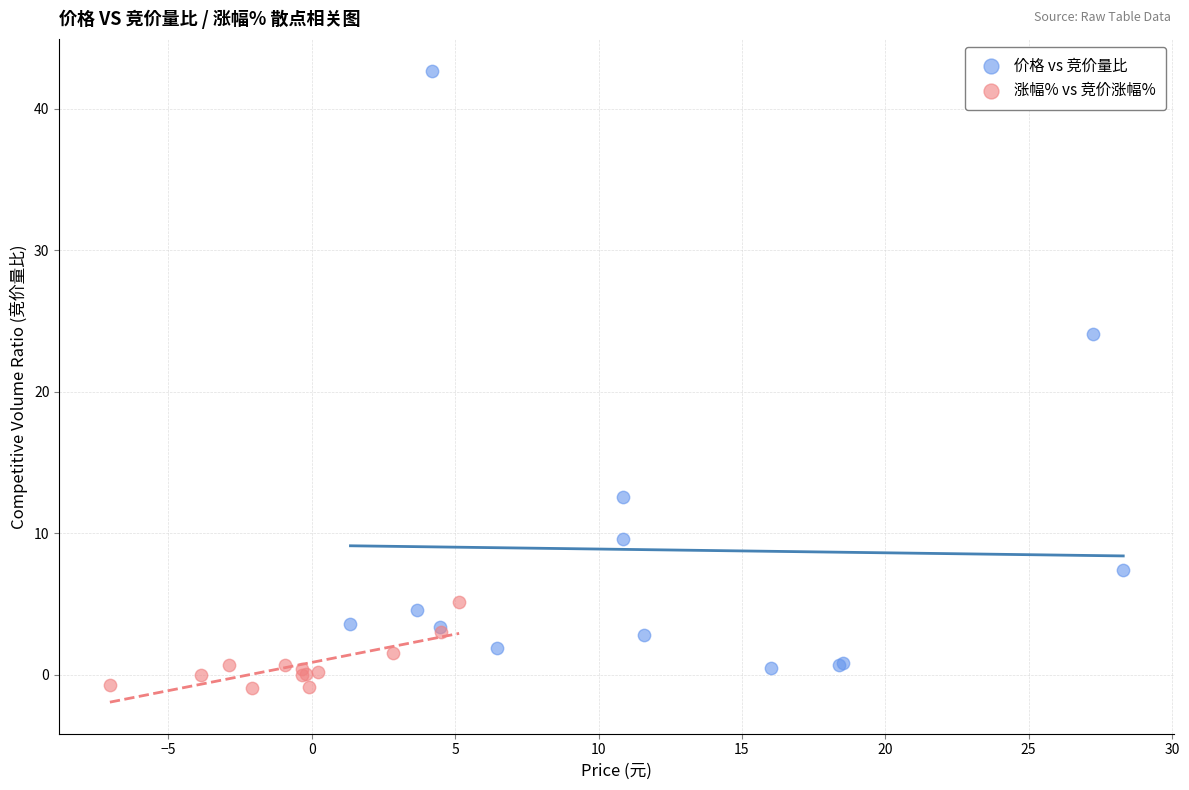

Which series reaches the maximum Y coordinate?

价格 vs 竞价量比